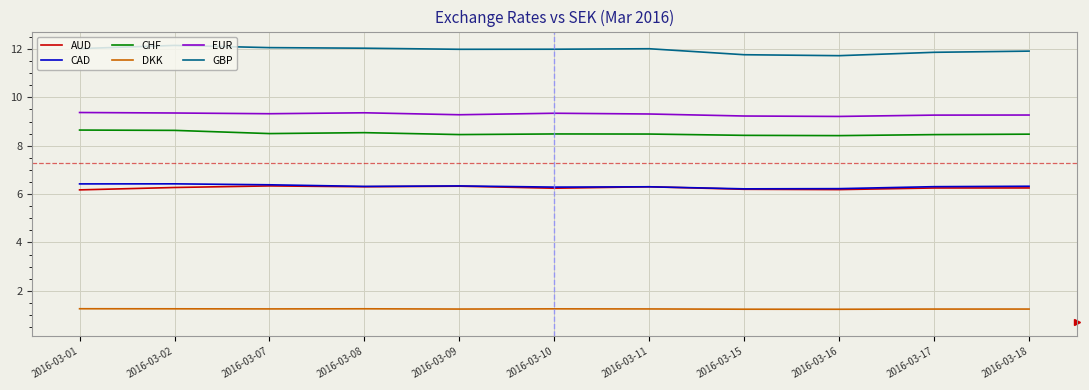

True or false: EUR has a value of 4.9 at 2016-03-07.

False